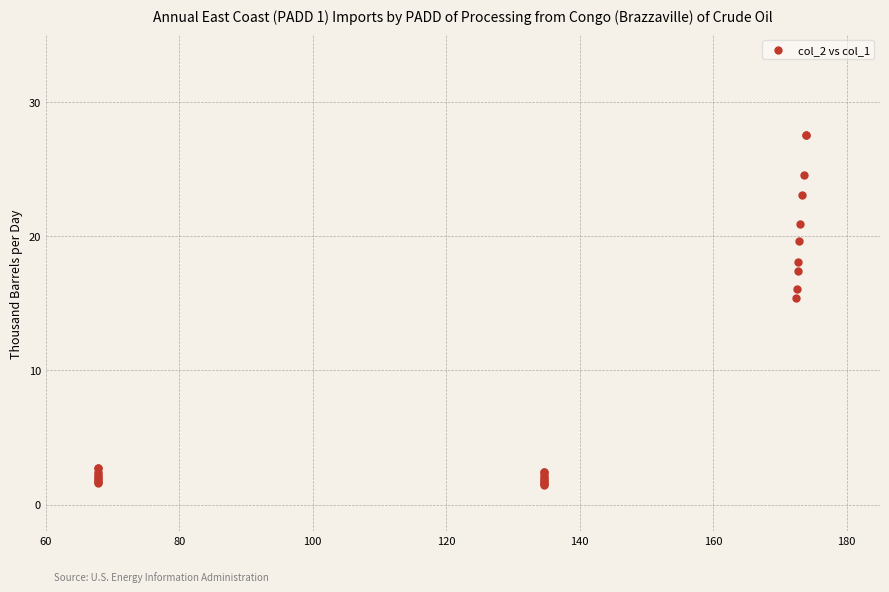

What Y value in the scatter plot is closest to 14?

15.4